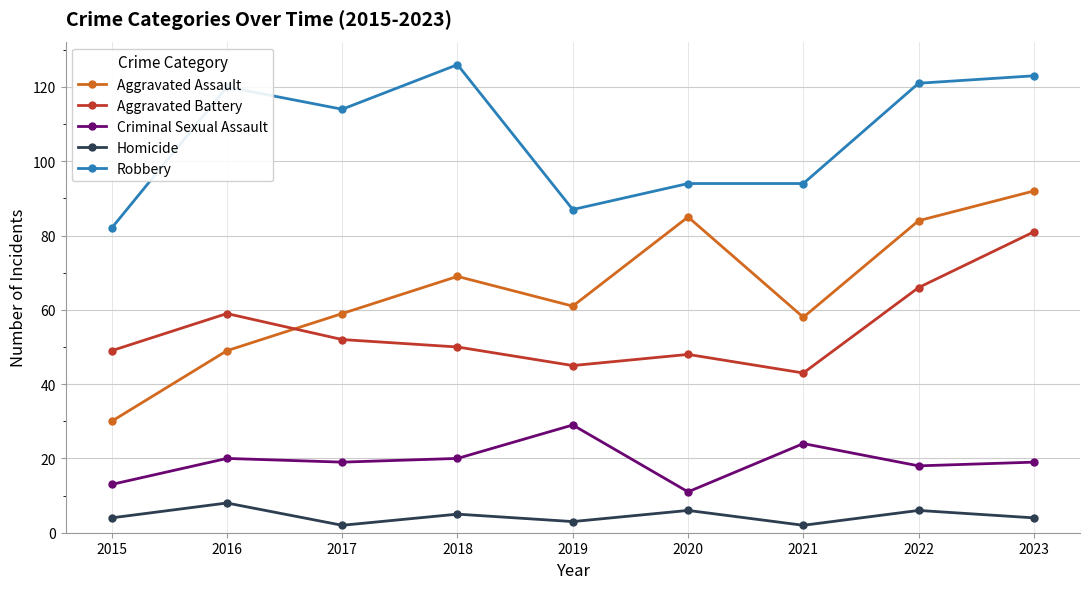

How many lines are shown in the chart?

5